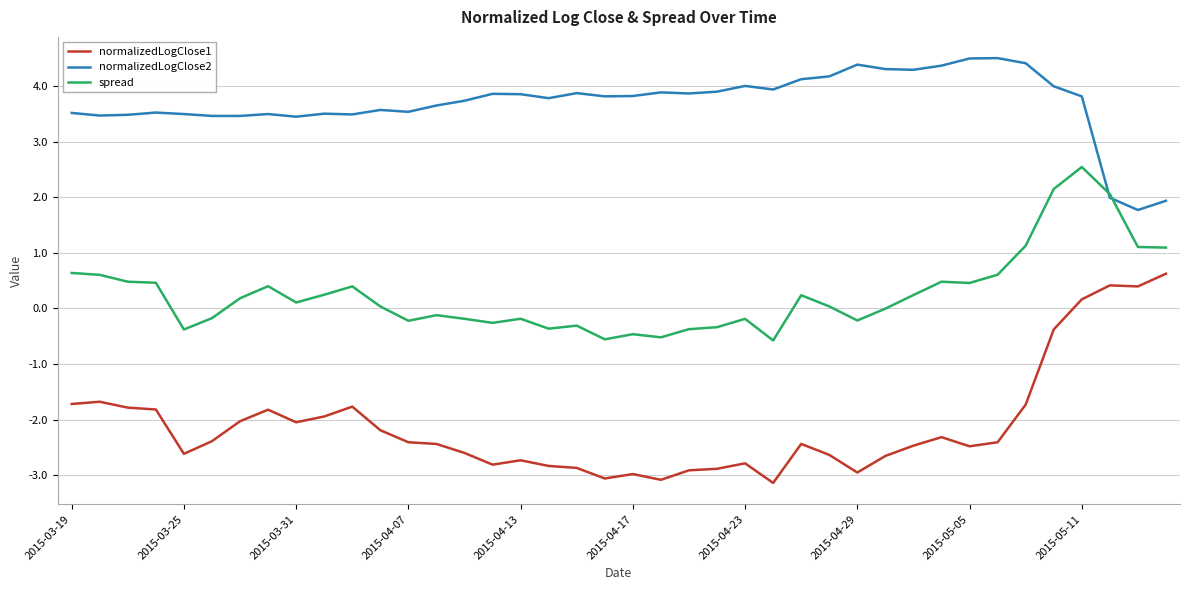

Which series has the widest spread of values?

normalizedLogClose1